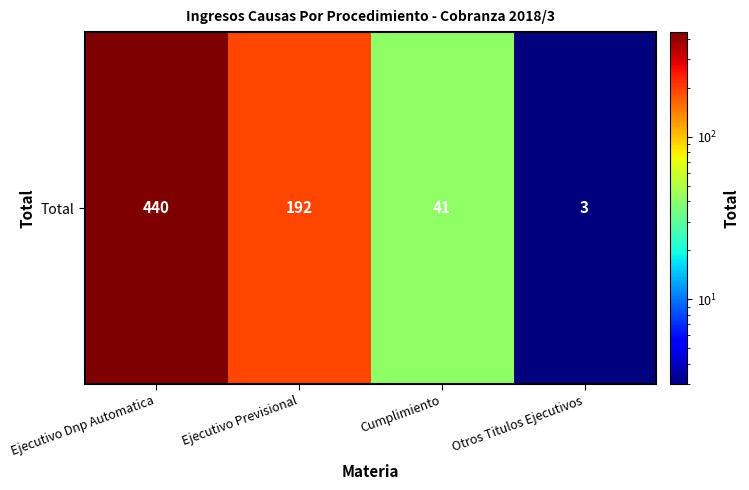

At which label is the value closest to 221?

Ejecutivo Previsional